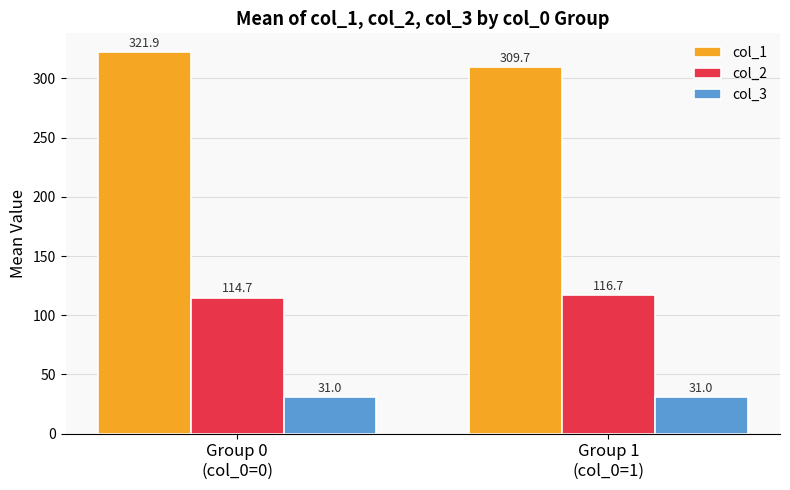

Which series changed the most between Group 0
(col_0=0) and Group 1
(col_0=1)?

col_1